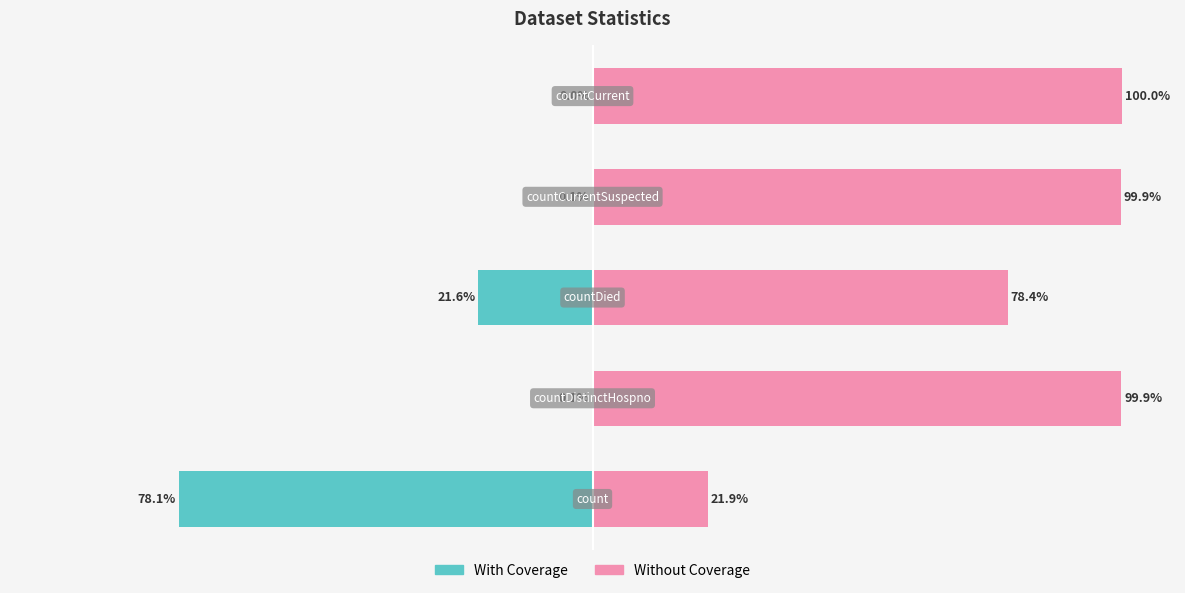

List the series in order of their overall mean, highest first.

Without Coverage, With Coverage